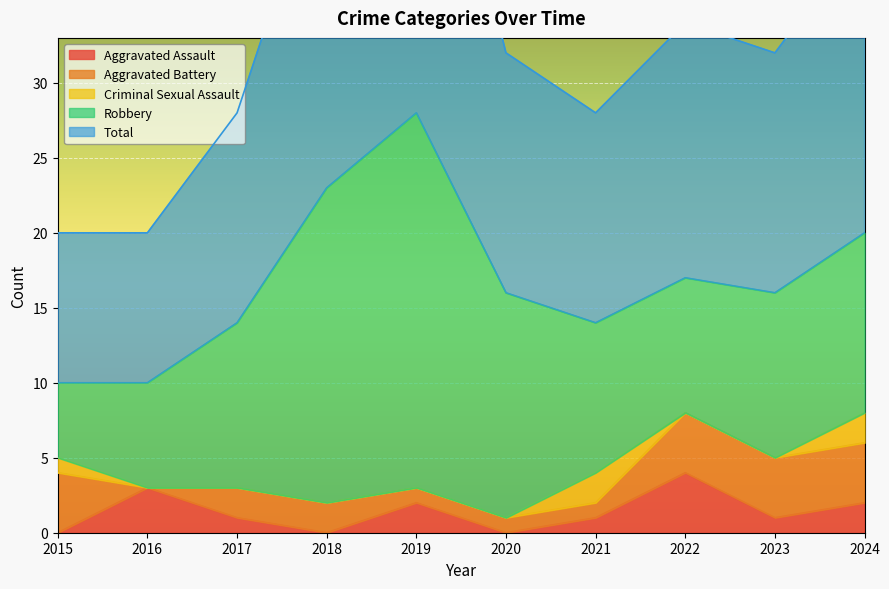

Reading left to right, what are all the values shown in this chart?

Aggravated Assault: 2015=0	2016=3	2017=1	2018=0	2019=2	2020=0	2021=1	2022=4	2023=1	2024=2
Aggravated Battery: 2015=4	2016=0	2017=2	2018=2	2019=1	2020=1	2021=1	2022=4	2023=4	2024=4
Criminal Sexual Assault: 2015=1	2016=0	2017=0	2018=0	2019=0	2020=0	2021=2	2022=0	2023=0	2024=2
Robbery: 2015=5	2016=7	2017=11	2018=21	2019=25	2020=15	2021=10	2022=9	2023=11	2024=12
Total: 2015=10	2016=10	2017=14	2018=23	2019=28	2020=16	2021=14	2022=17	2023=16	2024=20